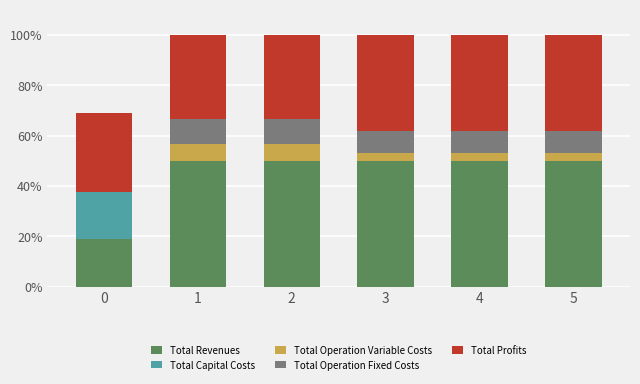

What is the spread (max minus min) of values at 4?

50.0